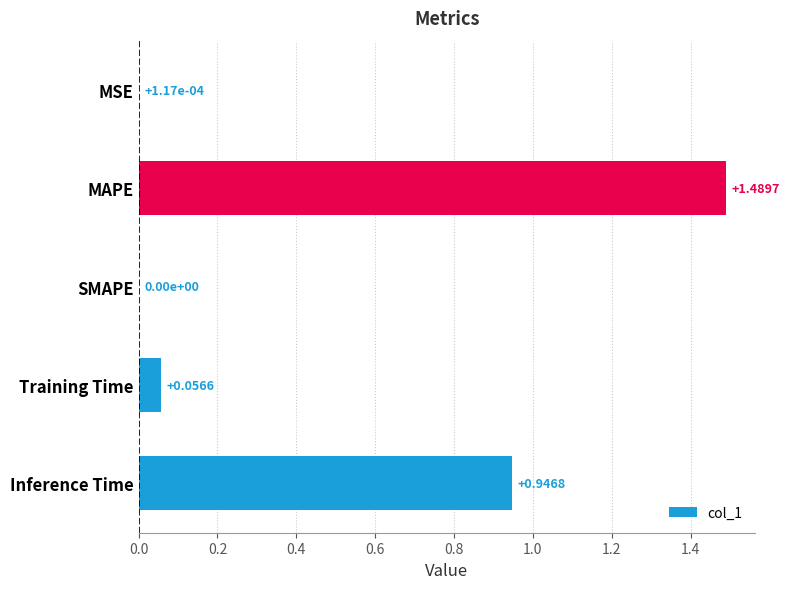

Which category has the highest value across all series?

MAPE